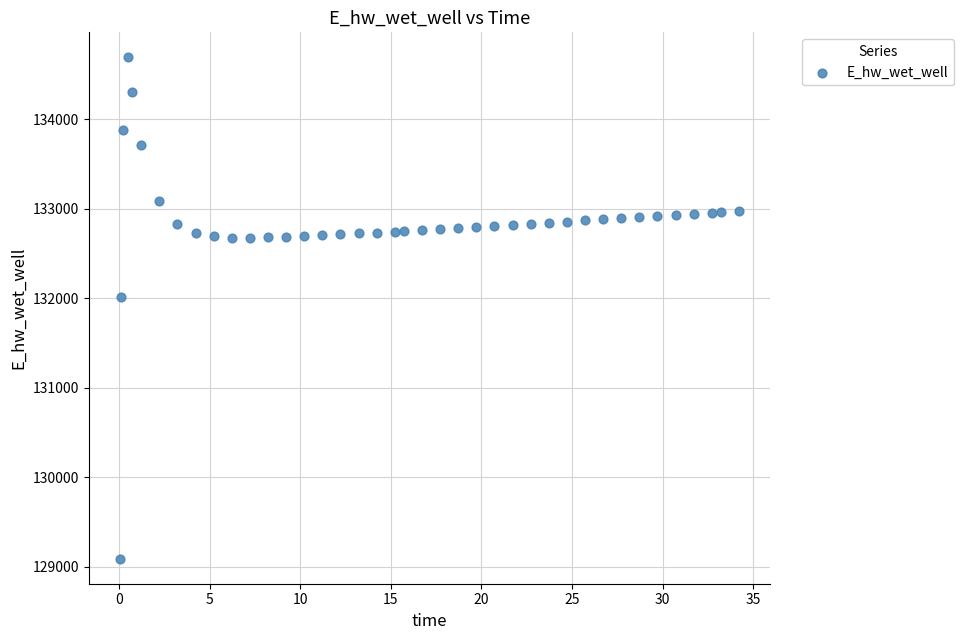

What is the range of X values (max minus min)?

34.2